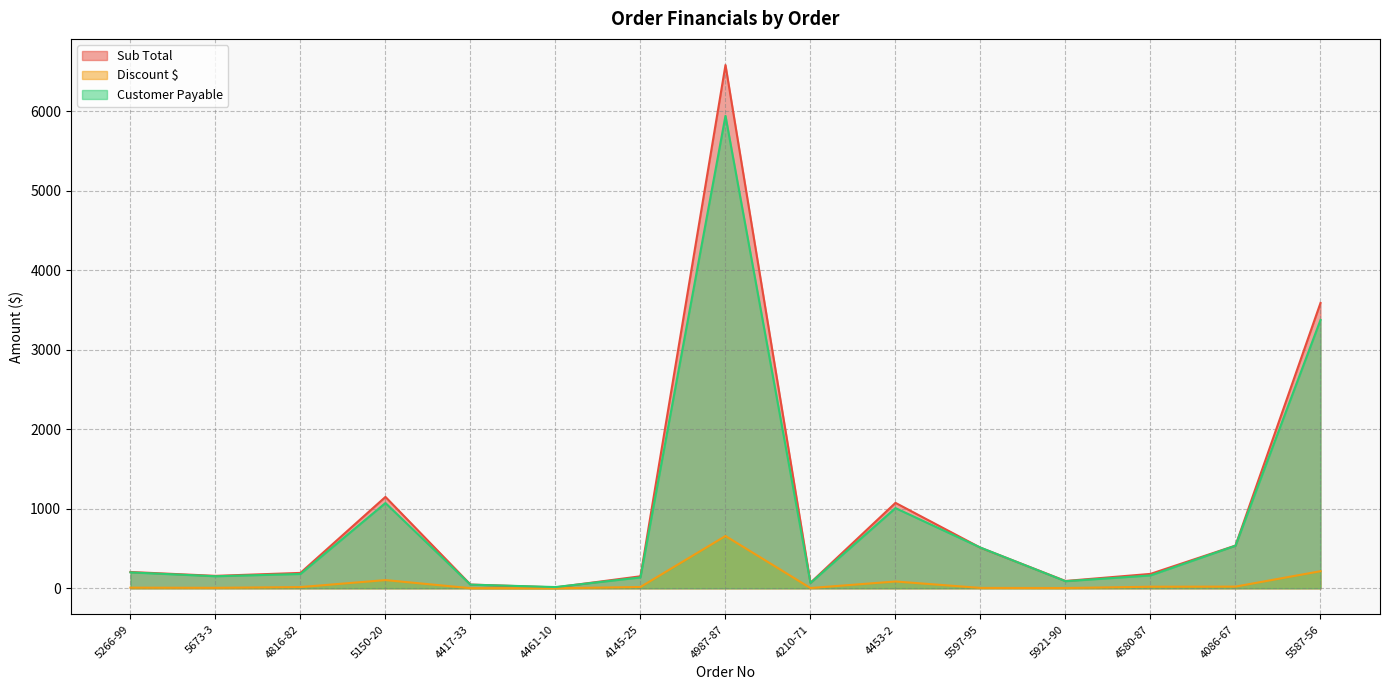

At which category does Discount $ reach its first local valley?

5673-3